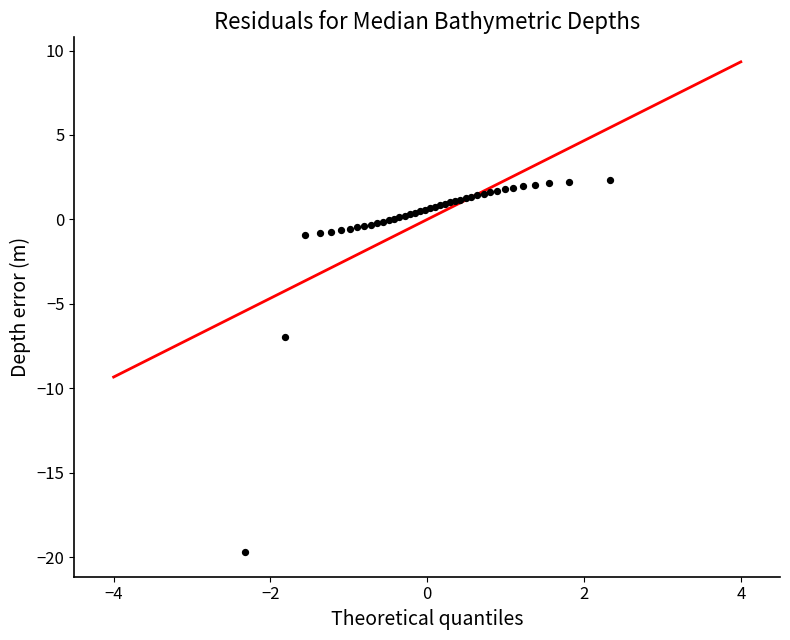

What Y value in the scatter plot is closest to -8?

-7.0